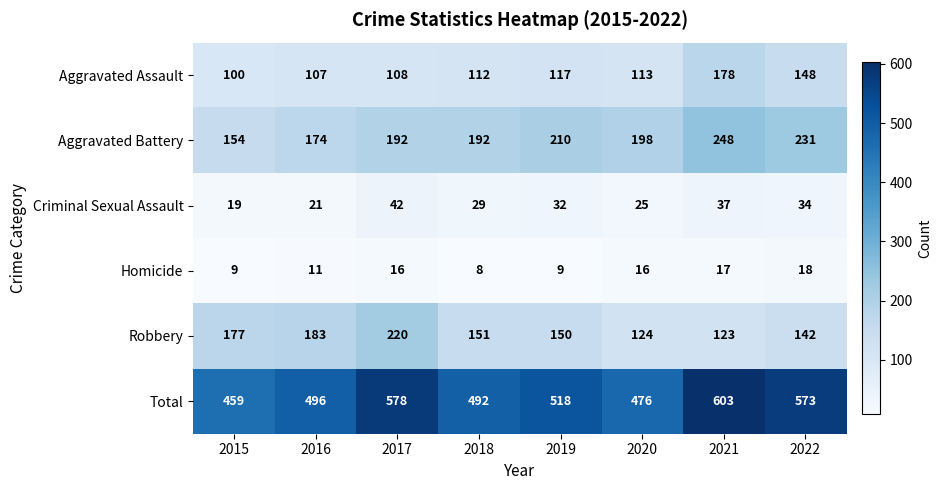

What is the sum of the Homicide values at 2016 and 2019?

20